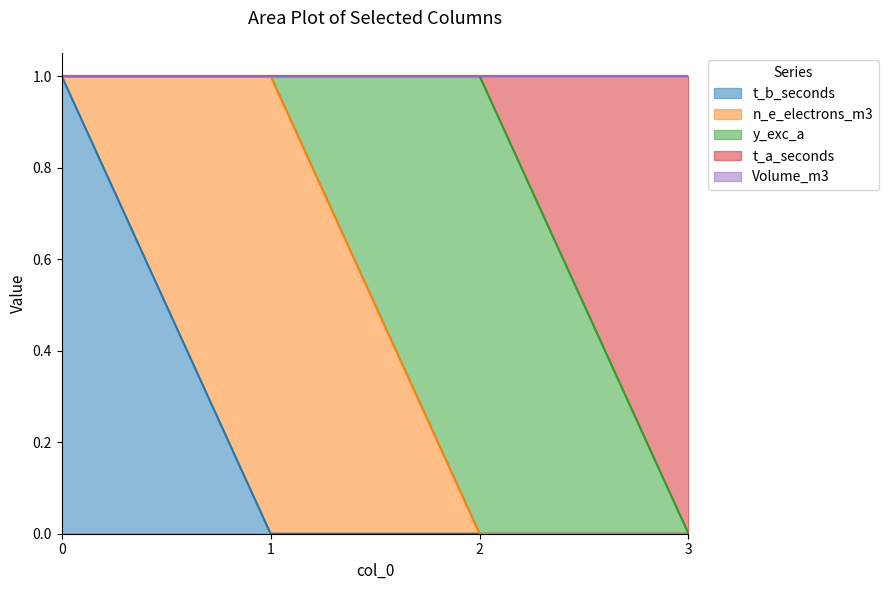

What are all the series names shown in the legend?

t_b_seconds, n_e_electrons_m3, y_exc_a, t_a_seconds, Volume_m3